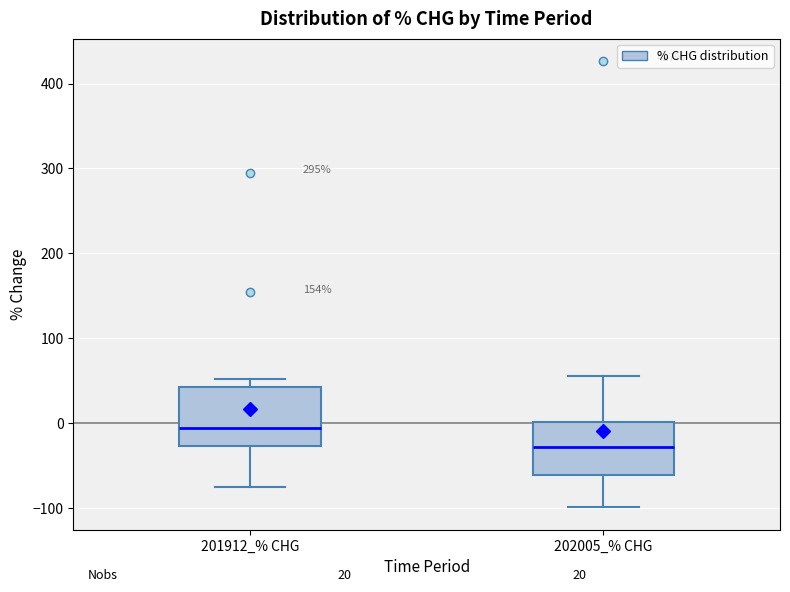

Which box's median line is the highest?

201912_% CHG